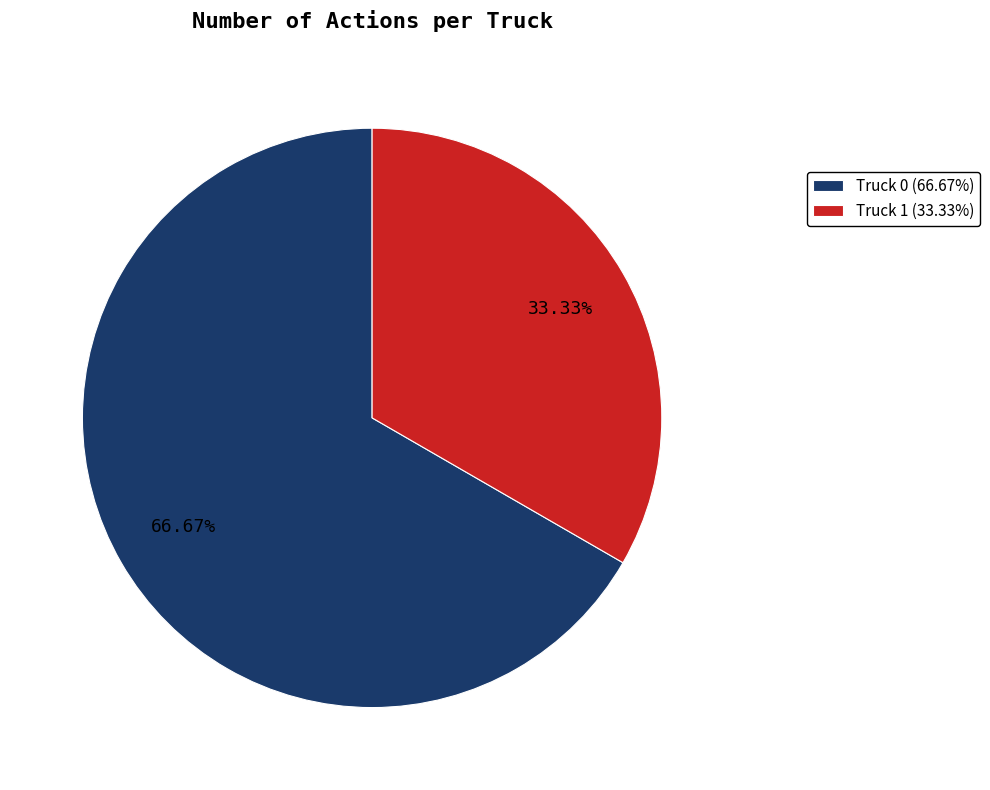

What percentage is the Truck 0 slice, to the nearest percent?

67%